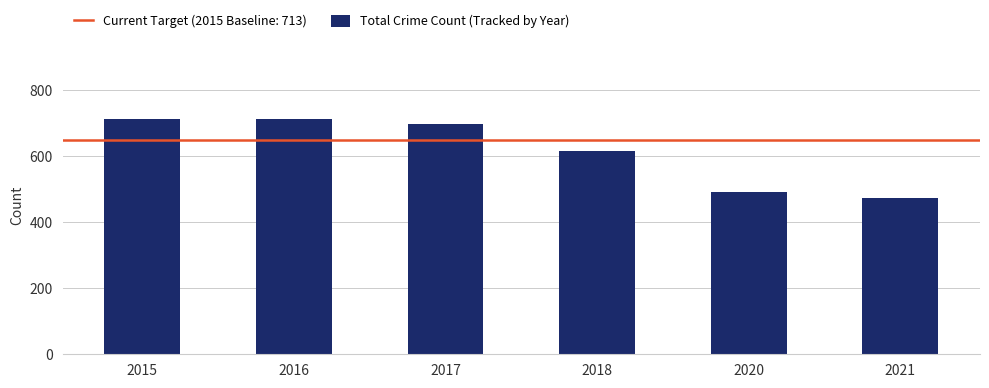

Count the number of categories in the chart.

6